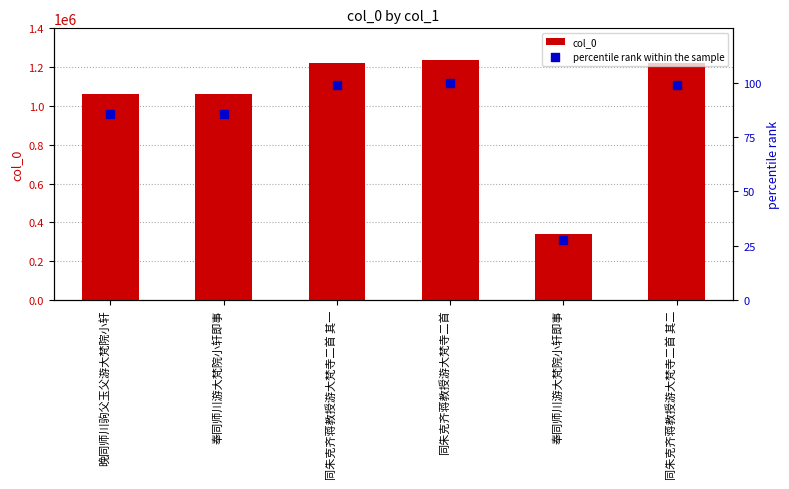

At which category is the sum across all series the highest?

同朱克齐蒋教授游大梵寺二首